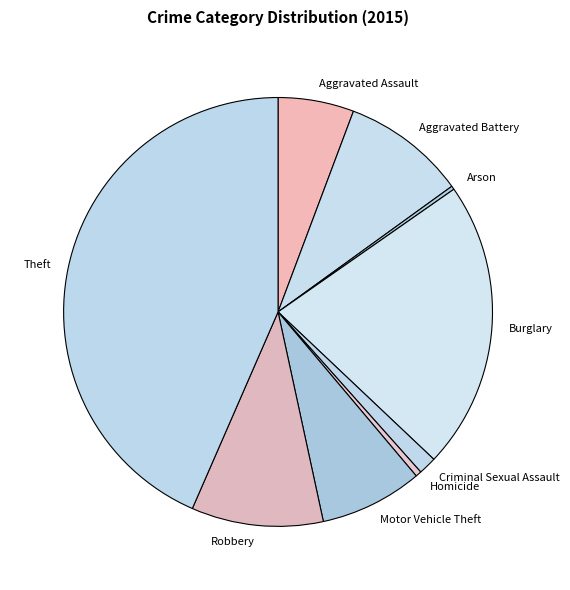

What is the largest slice in the pie chart?

Theft